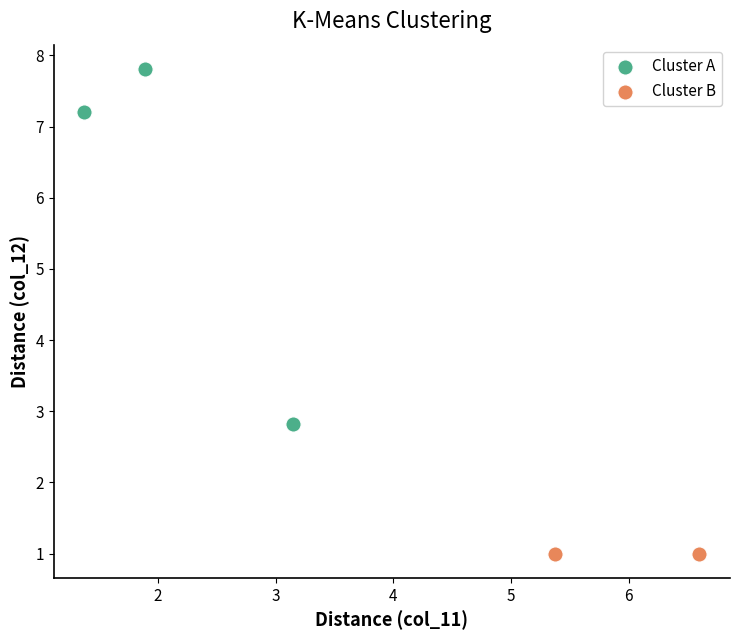

What are all the series names shown in the legend?

Cluster A, Cluster B